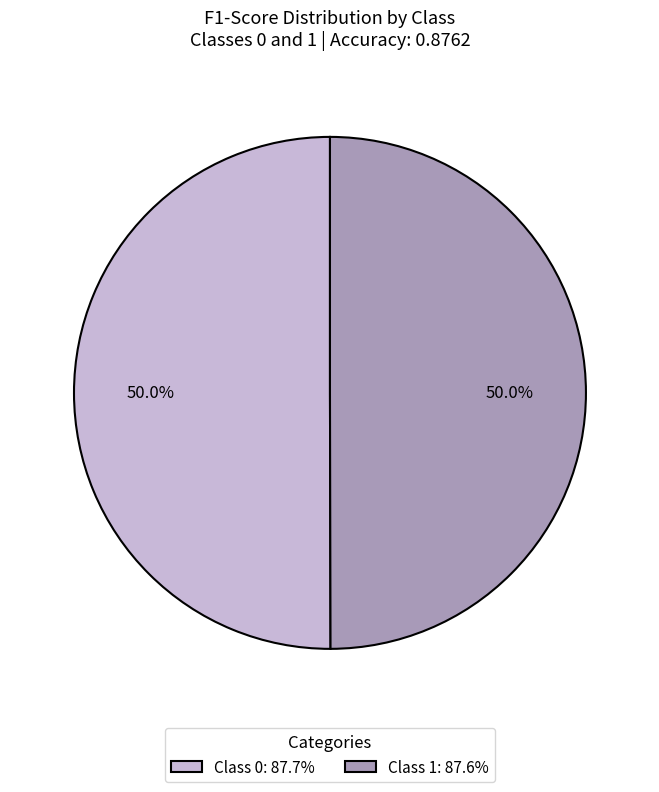

How much of the chart is everything except Class 1: 87.6%?

50.0%